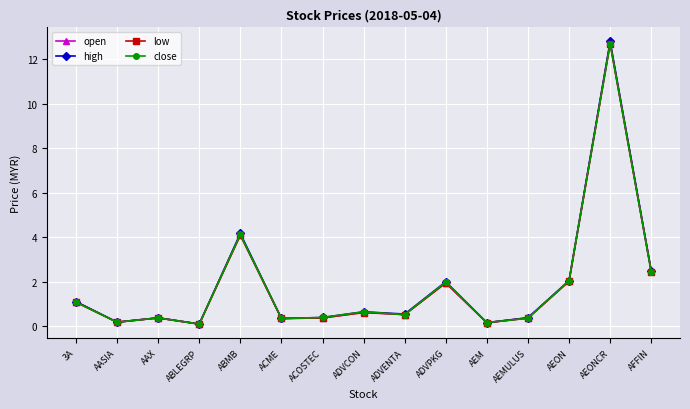

Which series has the widest spread of values?

high